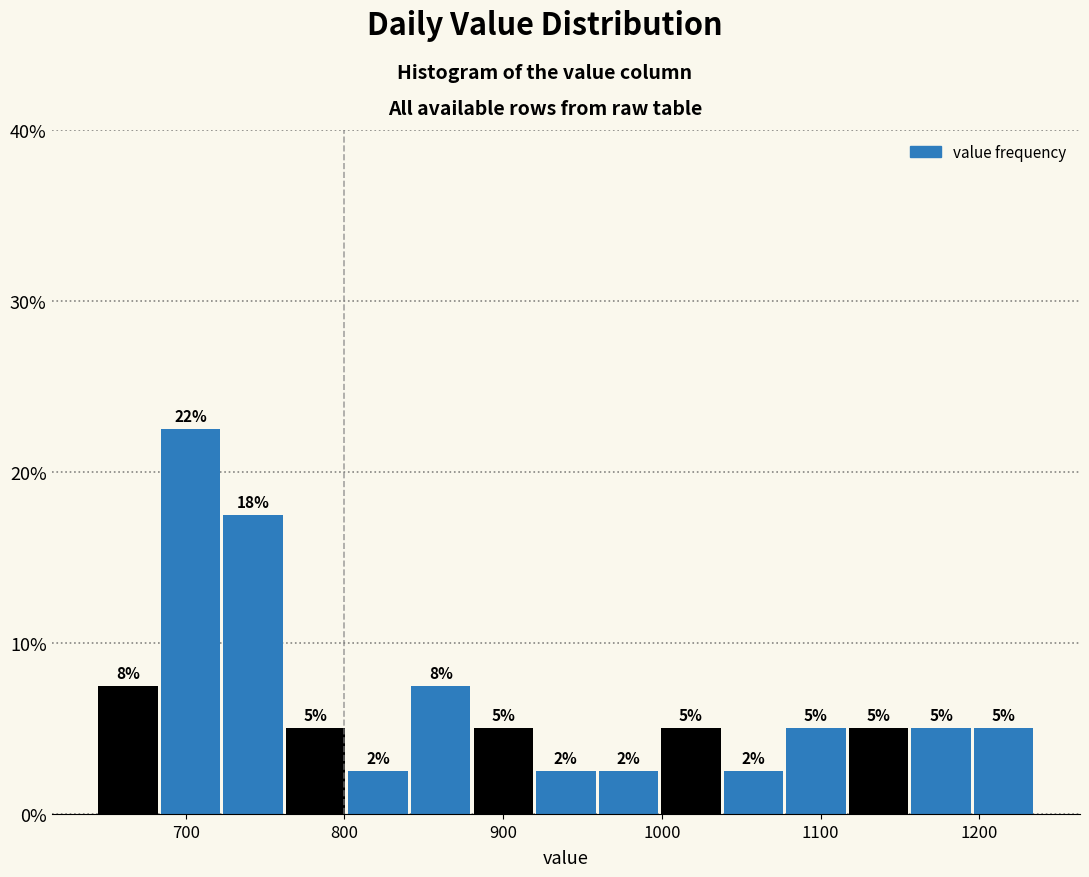

Read against the x-axis, roughly where is the centre of the tallest bar?

700